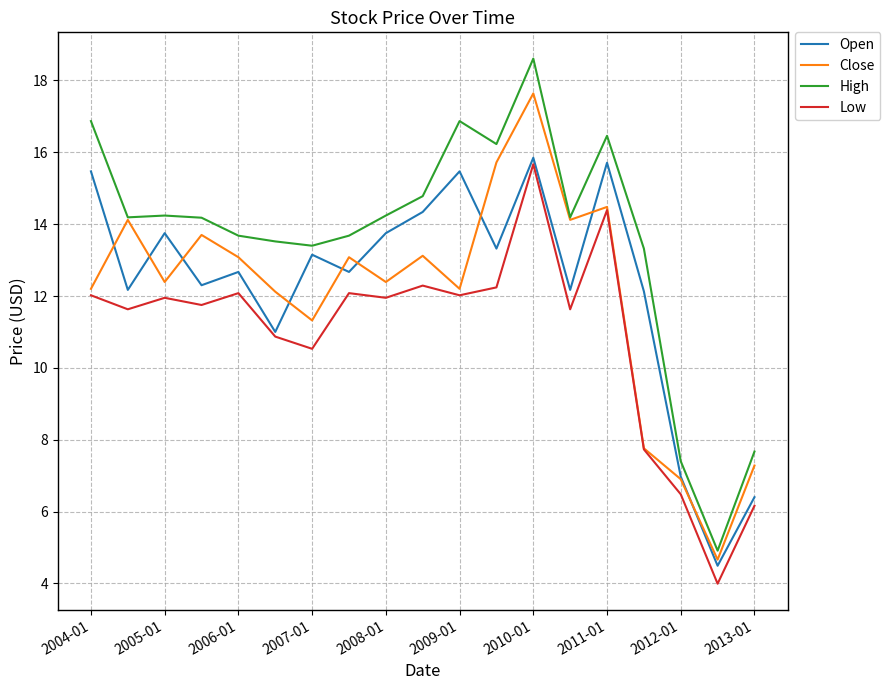

At how many categories does at least one series exceed 9?

16